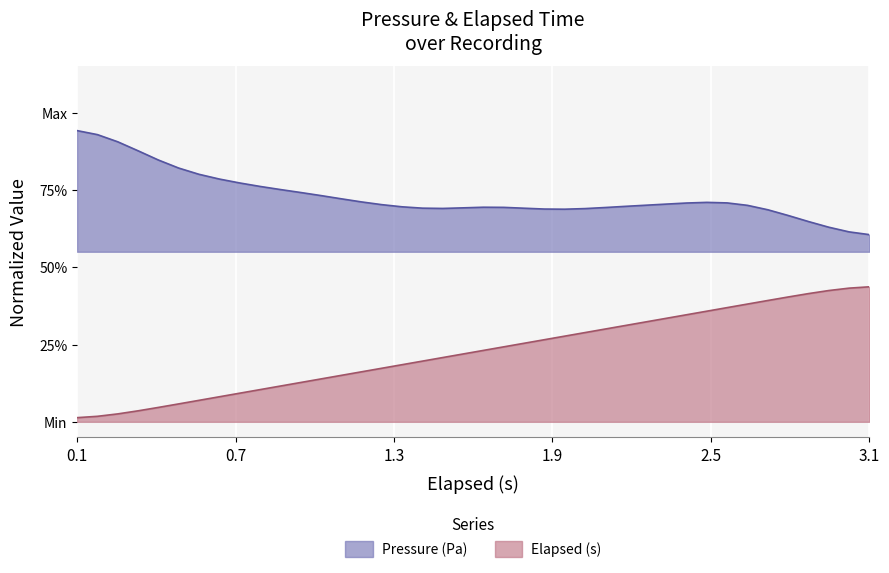

How many data points does each series have?

40